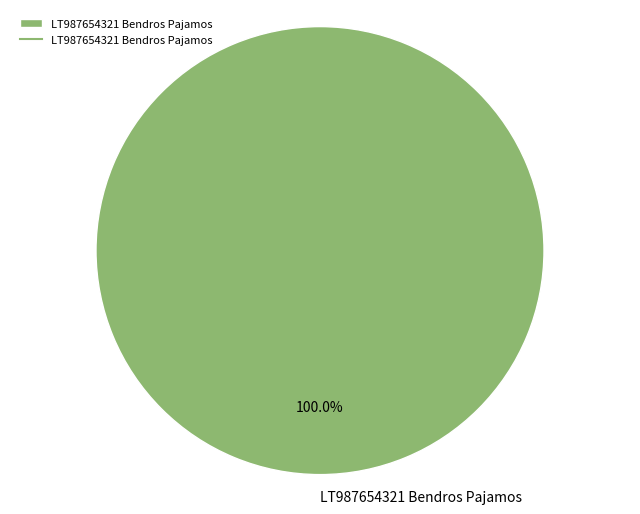

Rank the categories by value from highest to lowest.

LT987654321 Bendros Pajamos